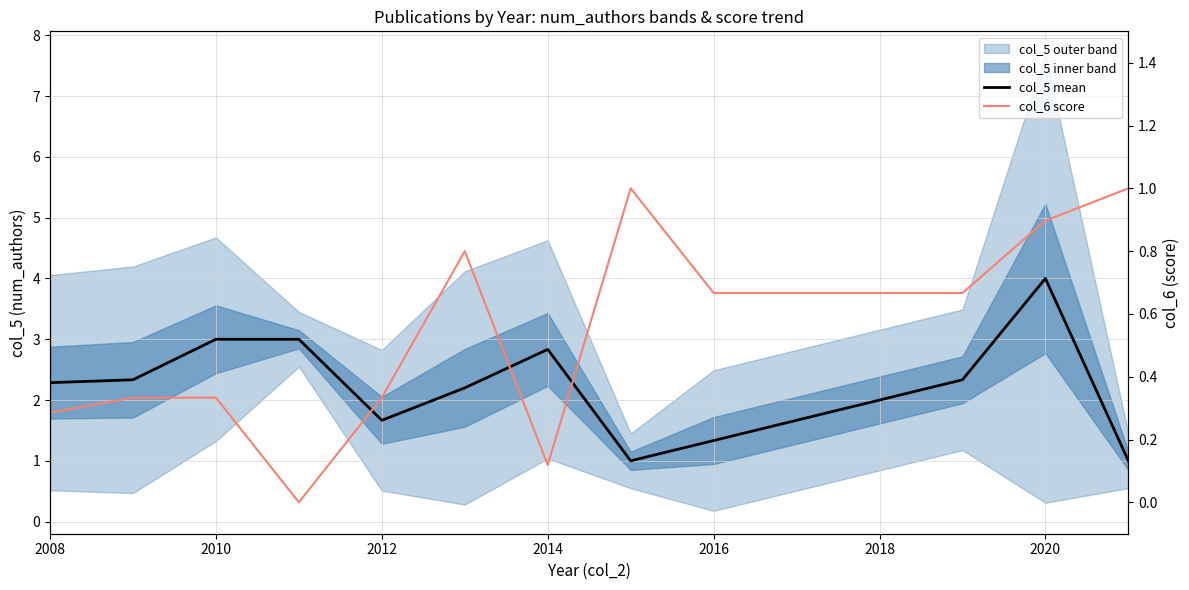

How many positive values does the col_6 score series have?

11